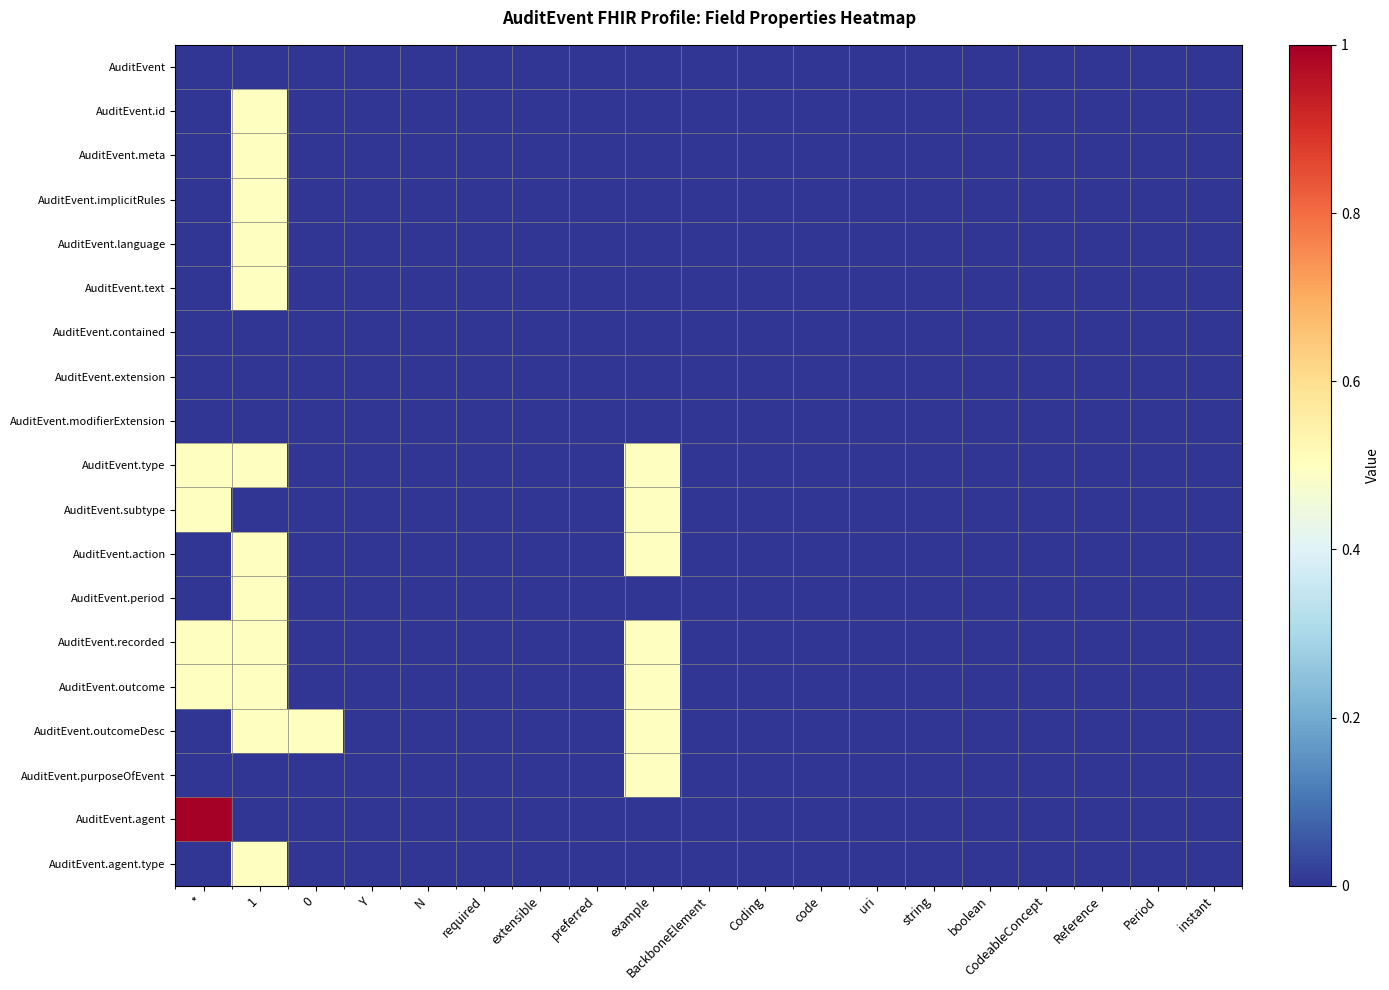

Reading left to right, what are all the values shown in this chart?

AuditEvent: *=0.0	1=0.0	0=0.0	Y=0.0	N=0.0	required=0.0	extensible=0.0	preferred=0.0	example=0.0	BackboneElement=0.0	Coding=0.0	code=0.0	uri=0.0	string=0.0	boolean=0.0	CodeableConcept=0.0	Reference=0.0	Period=0.0	instant=0.0
AuditEvent.id: *=0.0	1=0.5	0=0.0	Y=0.0	N=0.0	required=0.0	extensible=0.0	preferred=0.0	example=0.0	BackboneElement=0.0	Coding=0.0	code=0.0	uri=0.0	string=0.0	boolean=0.0	CodeableConcept=0.0	Reference=0.0	Period=0.0	instant=0.0
AuditEvent.meta: *=0.0	1=0.5	0=0.0	Y=0.0	N=0.0	required=0.0	extensible=0.0	preferred=0.0	example=0.0	BackboneElement=0.0	Coding=0.0	code=0.0	uri=0.0	string=0.0	boolean=0.0	CodeableConcept=0.0	Reference=0.0	Period=0.0	instant=0.0
AuditEvent.implicitRules: *=0.0	1=0.5	0=0.0	Y=0.0	N=0.0	required=0.0	extensible=0.0	preferred=0.0	example=0.0	BackboneElement=0.0	Coding=0.0	code=0.0	uri=0.0	string=0.0	boolean=0.0	CodeableConcept=0.0	Reference=0.0	Period=0.0	instant=0.0
AuditEvent.language: *=0.0	1=0.5	0=0.0	Y=0.0	N=0.0	required=0.0	extensible=0.0	preferred=0.0	example=0.0	BackboneElement=0.0	Coding=0.0	code=0.0	uri=0.0	string=0.0	boolean=0.0	CodeableConcept=0.0	Reference=0.0	Period=0.0	instant=0.0
AuditEvent.text: *=0.0	1=0.5	0=0.0	Y=0.0	N=0.0	required=0.0	extensible=0.0	preferred=0.0	example=0.0	BackboneElement=0.0	Coding=0.0	code=0.0	uri=0.0	string=0.0	boolean=0.0	CodeableConcept=0.0	Reference=0.0	Period=0.0	instant=0.0
AuditEvent.contained: *=0.0	1=0.0	0=0.0	Y=0.0	N=0.0	required=0.0	extensible=0.0	preferred=0.0	example=0.0	BackboneElement=0.0	Coding=0.0	code=0.0	uri=0.0	string=0.0	boolean=0.0	CodeableConcept=0.0	Reference=0.0	Period=0.0	instant=0.0
AuditEvent.extension: *=0.0	1=0.0	0=0.0	Y=0.0	N=0.0	required=0.0	extensible=0.0	preferred=0.0	example=0.0	BackboneElement=0.0	Coding=0.0	code=0.0	uri=0.0	string=0.0	boolean=0.0	CodeableConcept=0.0	Reference=0.0	Period=0.0	instant=0.0
AuditEvent.modifierExtension: *=0.0	1=0.0	0=0.0	Y=0.0	N=0.0	required=0.0	extensible=0.0	preferred=0.0	example=0.0	BackboneElement=0.0	Coding=0.0	code=0.0	uri=0.0	string=0.0	boolean=0.0	CodeableConcept=0.0	Reference=0.0	Period=0.0	instant=0.0
AuditEvent.type: *=0.5	1=0.5	0=0.0	Y=0.0	N=0.0	required=0.0	extensible=0.0	preferred=0.0	example=0.5	BackboneElement=0.0	Coding=0.0	code=0.0	uri=0.0	string=0.0	boolean=0.0	CodeableConcept=0.0	Reference=0.0	Period=0.0	instant=0.0
AuditEvent.subtype: *=0.5	1=0.0	0=0.0	Y=0.0	N=0.0	required=0.0	extensible=0.0	preferred=0.0	example=0.5	BackboneElement=0.0	Coding=0.0	code=0.0	uri=0.0	string=0.0	boolean=0.0	CodeableConcept=0.0	Reference=0.0	Period=0.0	instant=0.0
AuditEvent.action: *=0.0	1=0.5	0=0.0	Y=0.0	N=0.0	required=0.0	extensible=0.0	preferred=0.0	example=0.5	BackboneElement=0.0	Coding=0.0	code=0.0	uri=0.0	string=0.0	boolean=0.0	CodeableConcept=0.0	Reference=0.0	Period=0.0	instant=0.0
AuditEvent.period: *=0.0	1=0.5	0=0.0	Y=0.0	N=0.0	required=0.0	extensible=0.0	preferred=0.0	example=0.0	BackboneElement=0.0	Coding=0.0	code=0.0	uri=0.0	string=0.0	boolean=0.0	CodeableConcept=0.0	Reference=0.0	Period=0.0	instant=0.0
AuditEvent.recorded: *=0.5	1=0.5	0=0.0	Y=0.0	N=0.0	required=0.0	extensible=0.0	preferred=0.0	example=0.5	BackboneElement=0.0	Coding=0.0	code=0.0	uri=0.0	string=0.0	boolean=0.0	CodeableConcept=0.0	Reference=0.0	Period=0.0	instant=0.0
AuditEvent.outcome: *=0.5	1=0.5	0=0.0	Y=0.0	N=0.0	required=0.0	extensible=0.0	preferred=0.0	example=0.5	BackboneElement=0.0	Coding=0.0	code=0.0	uri=0.0	string=0.0	boolean=0.0	CodeableConcept=0.0	Reference=0.0	Period=0.0	instant=0.0
AuditEvent.outcomeDesc: *=0.0	1=0.5	0=0.5	Y=0.0	N=0.0	required=0.0	extensible=0.0	preferred=0.0	example=0.5	BackboneElement=0.0	Coding=0.0	code=0.0	uri=0.0	string=0.0	boolean=0.0	CodeableConcept=0.0	Reference=0.0	Period=0.0	instant=0.0
AuditEvent.purposeOfEvent: *=0.0	1=0.0	0=0.0	Y=0.0	N=0.0	required=0.0	extensible=0.0	preferred=0.0	example=0.5	BackboneElement=0.0	Coding=0.0	code=0.0	uri=0.0	string=0.0	boolean=0.0	CodeableConcept=0.0	Reference=0.0	Period=0.0	instant=0.0
AuditEvent.agent: *=1.0	1=0.0	0=0.0	Y=0.0	N=0.0	required=0.0	extensible=0.0	preferred=0.0	example=0.0	BackboneElement=0.0	Coding=0.0	code=0.0	uri=0.0	string=0.0	boolean=0.0	CodeableConcept=0.0	Reference=0.0	Period=0.0	instant=0.0
AuditEvent.agent.type: *=0.0	1=0.5	0=0.0	Y=0.0	N=0.0	required=0.0	extensible=0.0	preferred=0.0	example=0.0	BackboneElement=0.0	Coding=0.0	code=0.0	uri=0.0	string=0.0	boolean=0.0	CodeableConcept=0.0	Reference=0.0	Period=0.0	instant=0.0